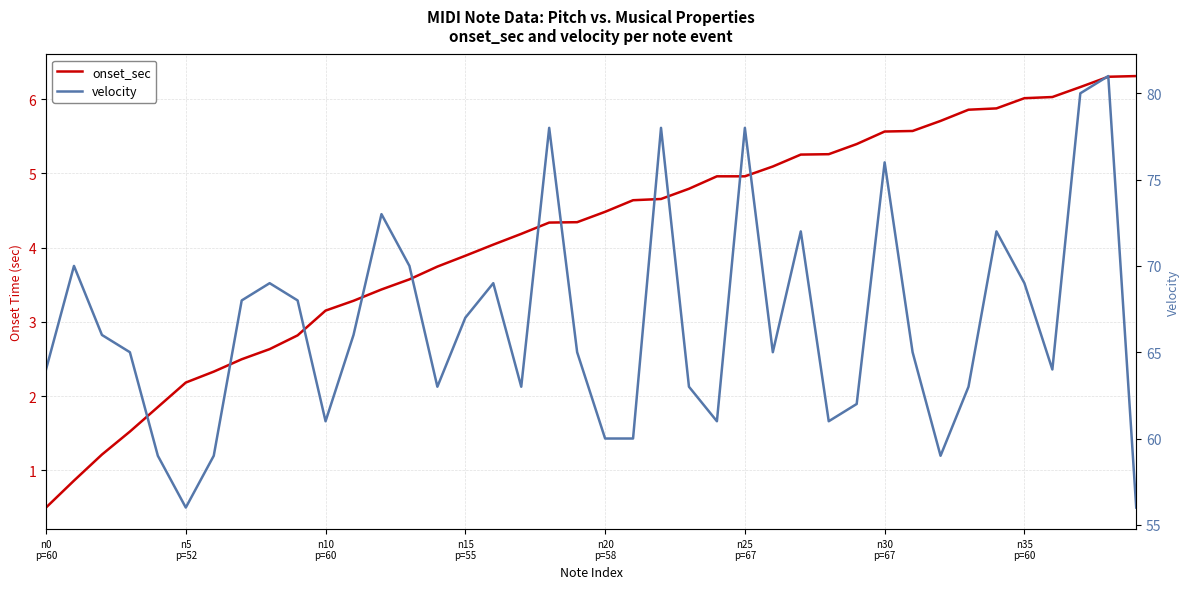

At which label does onset_sec first exceed 4?

16